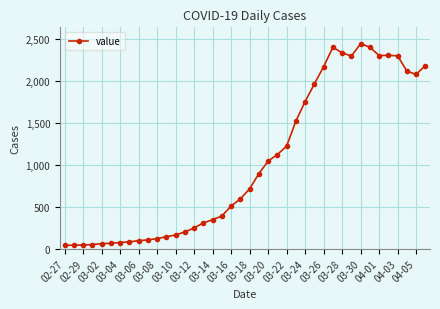

What is the sum of all values?

41345